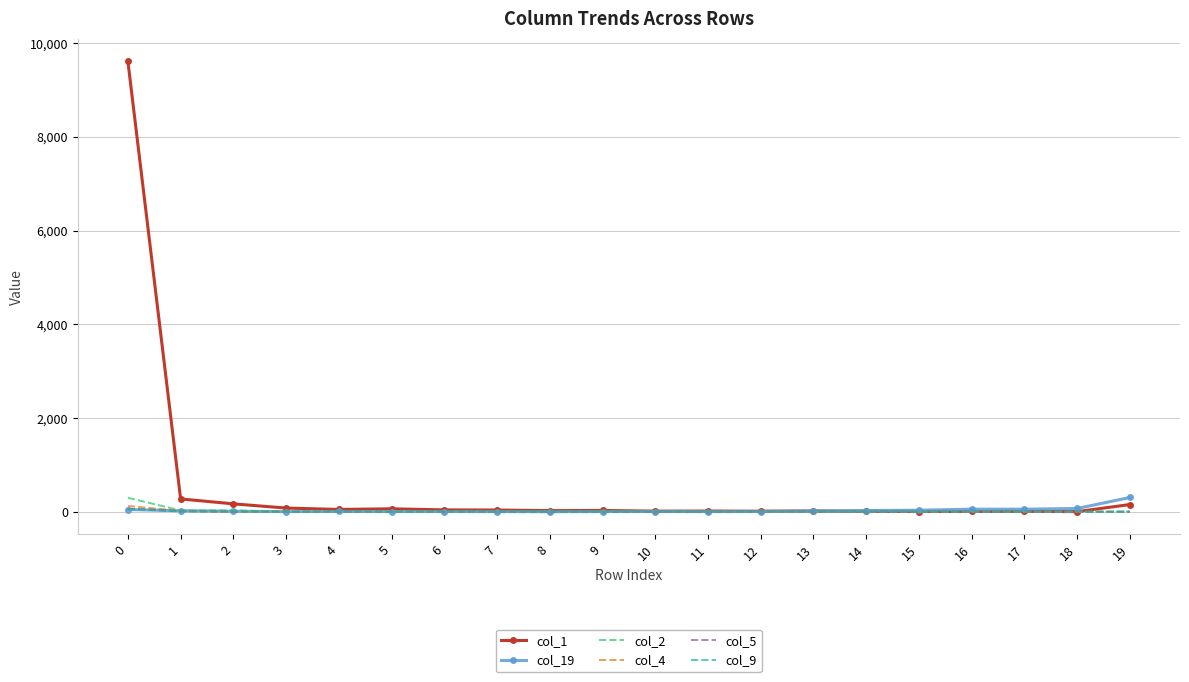

Which series has the largest total across all categories?

col_1